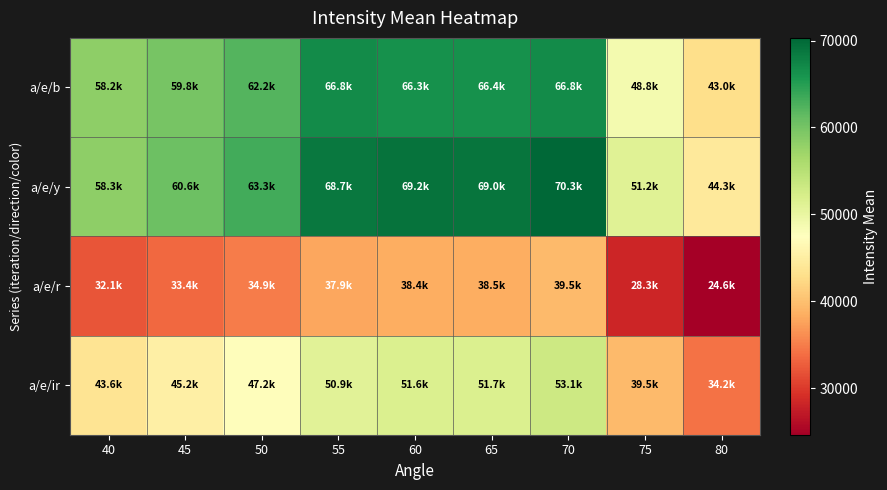

What is the smallest value displayed?

24624.4